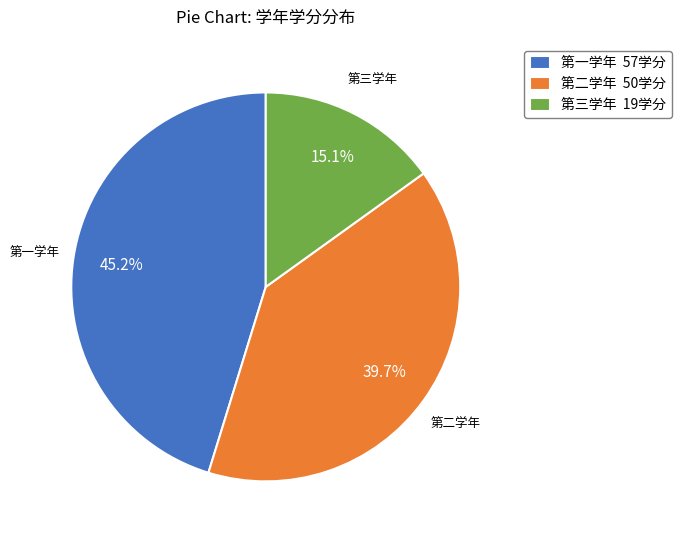

Which has a higher value, 第三学年 or 第一学年?

第一学年